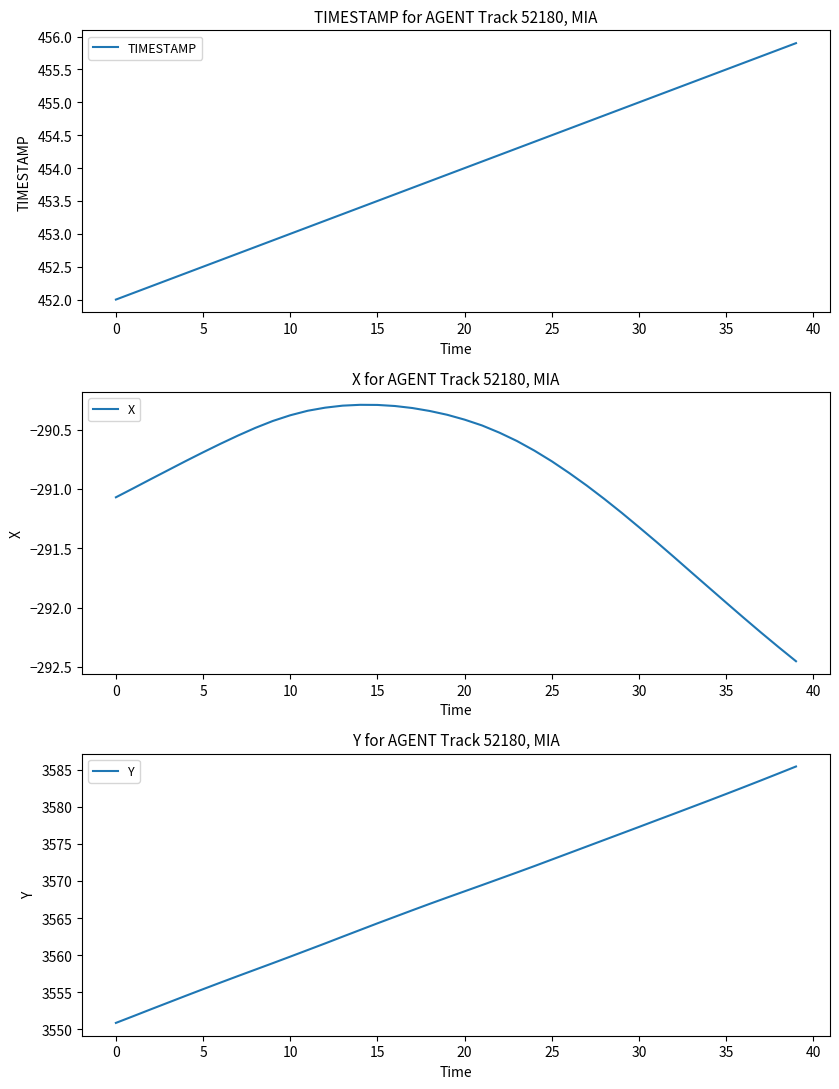

True or false: TIMESTAMP has more than 2 interior local peaks.

False